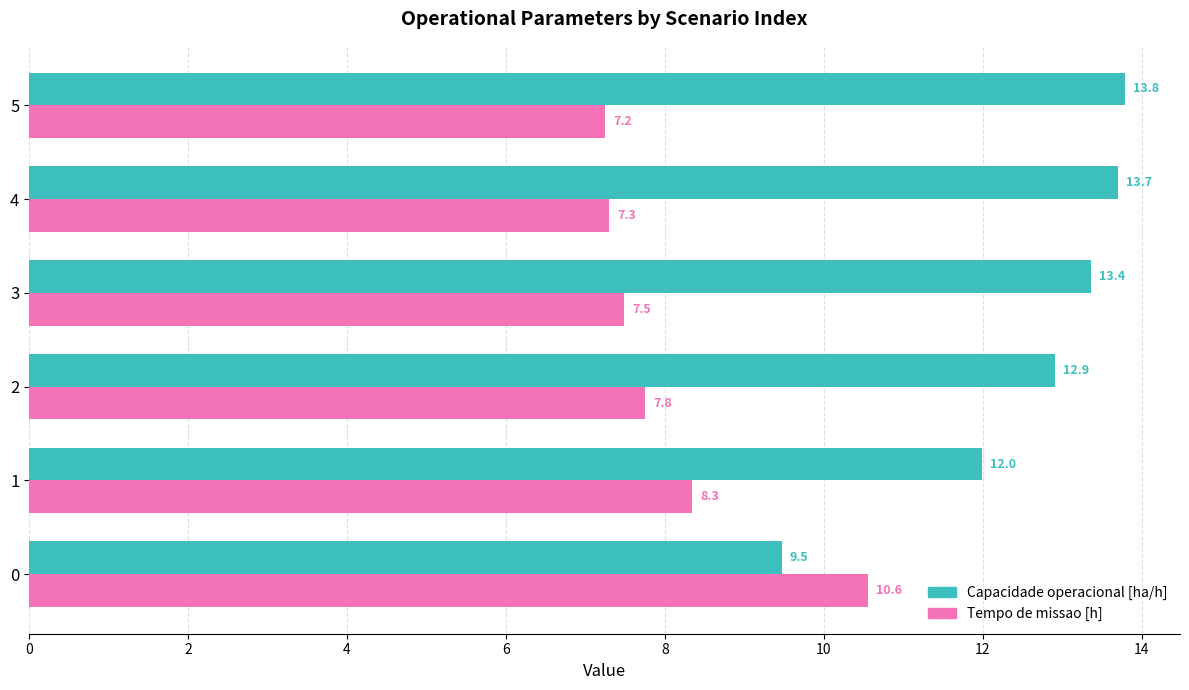

How many data points in Capacidade operacional [ha/h] are above 13?

3